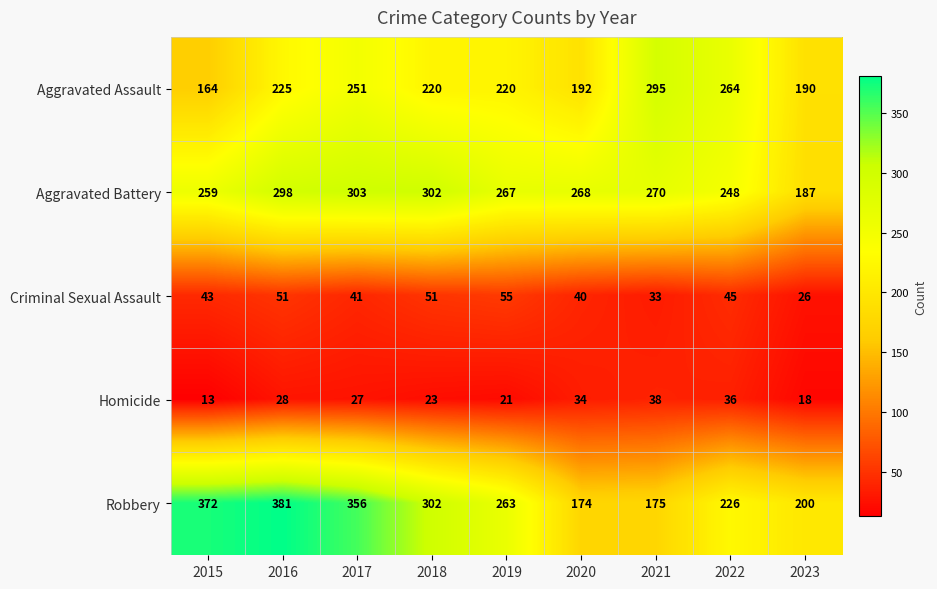

At which label is Criminal Sexual Assault closest to 40?

2020